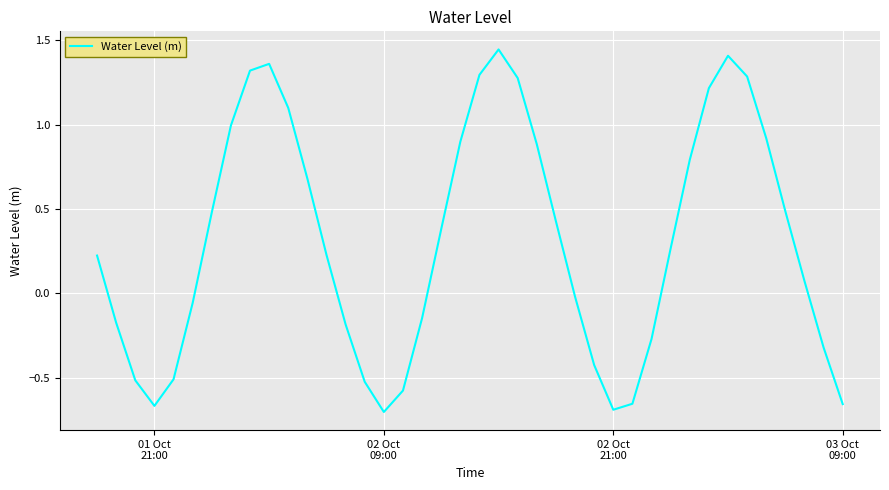

What is the difference between the maximum and minimum values?

2.2